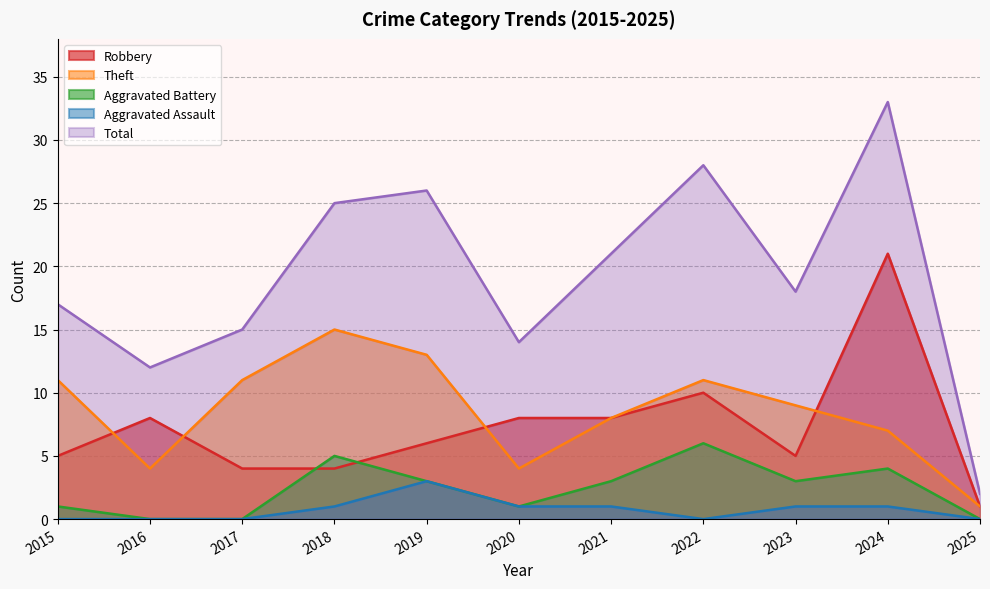

True or false: Robbery has a value of 2 at 2019.

False